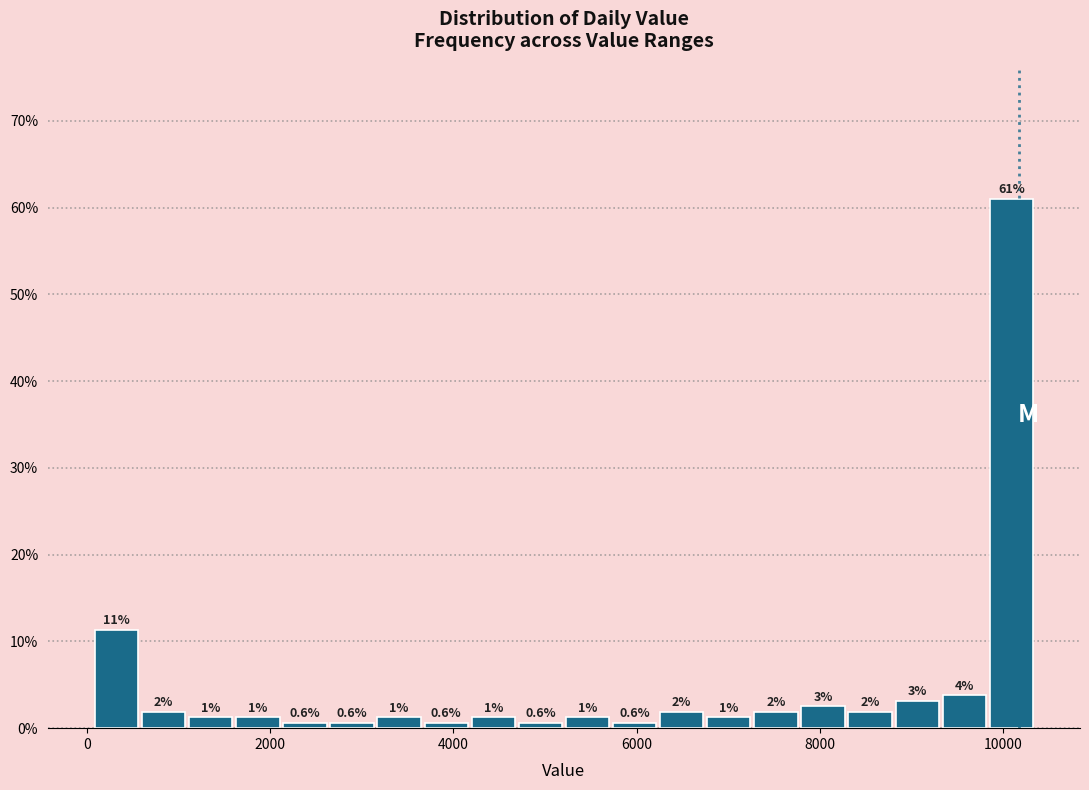

Around what value on the x-axis is the tallest bar? Give the approximate position of its centre, as read against the axis.

10000